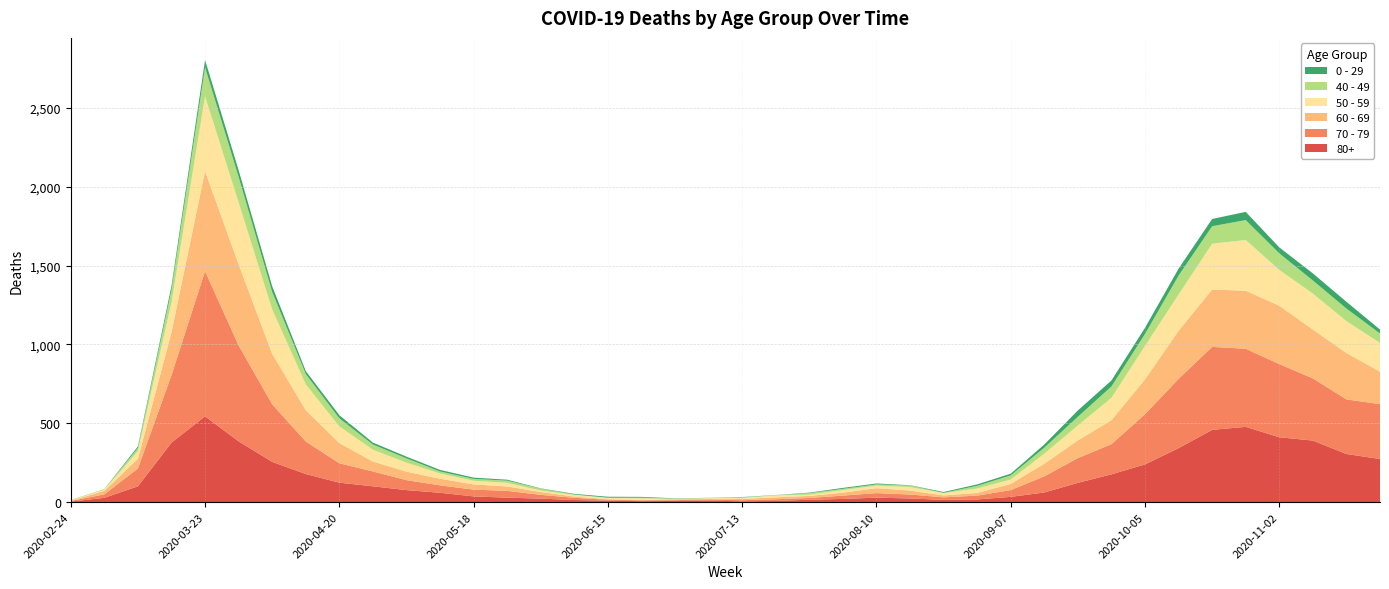

Reading left to right, transcribe all the data shown in this chart.

80+: 2020-02-24=3	2020-03-02=27	2020-03-09=100	2020-03-16=377	2020-03-23=544	2020-03-30=385	2020-04-06=255	2020-04-13=178	2020-04-20=123	2020-04-27=100	2020-05-04=76	2020-05-11=59	2020-05-18=36	2020-05-25=28	2020-06-01=22	2020-06-08=13	2020-06-15=9	2020-06-22=6	2020-06-29=7	2020-07-06=9	2020-07-13=5	2020-07-20=7	2020-07-27=15	2020-08-03=20	2020-08-10=28	2020-08-17=23	2020-08-24=14	2020-08-31=17	2020-09-07=33	2020-09-14=61	2020-09-21=122	2020-09-28=176	2020-10-05=239	2020-10-12=342	2020-10-19=458	2020-10-26=477	2020-11-02=411	2020-11-09=390	2020-11-16=305	2020-11-23=273
70 - 79: 2020-02-24=4	2020-03-02=22	2020-03-09=113	2020-03-16=427	2020-03-23=920	2020-03-30=608	2020-04-06=365	2020-04-13=206	2020-04-20=123	2020-04-27=94	2020-05-04=63	2020-05-11=47	2020-05-18=43	2020-05-25=43	2020-06-01=24	2020-06-08=14	2020-06-15=6	2020-06-22=5	2020-06-29=5	2020-07-06=8	2020-07-13=7	2020-07-20=11	2020-07-27=11	2020-08-03=21	2020-08-10=29	2020-08-17=25	2020-08-24=16	2020-08-31=24	2020-09-07=43	2020-09-14=102	2020-09-21=157	2020-09-28=191	2020-10-05=318	2020-10-12=439	2020-10-19=526	2020-10-26=495	2020-11-02=464	2020-11-09=394	2020-11-16=346	2020-11-23=348
60 - 69: 2020-02-24=2	2020-03-02=22	2020-03-09=61	2020-03-16=272	2020-03-23=634	2020-03-30=514	2020-04-06=320	2020-04-13=199	2020-04-20=128	2020-04-27=63	2020-05-04=54	2020-05-11=42	2020-05-18=33	2020-05-25=28	2020-06-01=18	2020-06-08=8	2020-06-15=3	2020-06-22=3	2020-06-29=6	2020-07-06=3	2020-07-13=8	2020-07-20=12	2020-07-27=13	2020-08-03=19	2020-08-10=31	2020-08-17=25	2020-08-24=12	2020-08-31=17	2020-09-07=39	2020-09-14=80	2020-09-21=112	2020-09-28=152	2020-10-05=221	2020-10-12=305	2020-10-19=364	2020-10-26=368	2020-11-02=370	2020-11-09=310	2020-11-16=294	2020-11-23=206
50 - 59: 2020-02-24=3	2020-03-02=7	2020-03-09=48	2020-03-16=190	2020-03-23=475	2020-03-30=392	2020-04-06=281	2020-04-13=163	2020-04-20=106	2020-04-27=75	2020-05-04=57	2020-05-11=33	2020-05-18=23	2020-05-25=23	2020-06-01=9	2020-06-08=10	2020-06-15=8	2020-06-22=9	2020-06-29=3	2020-07-06=5	2020-07-13=6	2020-07-20=12	2020-07-27=8	2020-08-03=16	2020-08-10=16	2020-08-17=22	2020-08-24=15	2020-08-31=28	2020-09-07=28	2020-09-14=64	2020-09-21=95	2020-09-28=142	2020-10-05=212	2020-10-12=230	2020-10-19=290	2020-10-26=322	2020-11-02=227	2020-11-09=228	2020-11-16=202	2020-11-23=182
40 - 49: 2020-02-24=0	2020-03-02=5	2020-03-09=21	2020-03-16=79	2020-03-23=183	2020-03-30=163	2020-04-06=111	2020-04-13=66	2020-04-20=51	2020-04-27=33	2020-05-04=27	2020-05-11=13	2020-05-18=12	2020-05-25=14	2020-06-01=12	2020-06-08=3	2020-06-15=2	2020-06-22=5	2020-06-29=1	2020-07-06=1	2020-07-13=4	2020-07-20=2	2020-07-27=10	2020-08-03=8	2020-08-10=8	2020-08-17=10	2020-08-24=2	2020-08-31=17	2020-09-07=26	2020-09-14=38	2020-09-21=55	2020-09-28=72	2020-10-05=76	2020-10-12=120	2020-10-19=111	2020-10-26=126	2020-11-02=105	2020-11-09=83	2020-11-16=80	2020-11-23=60
0 - 29: 2020-02-24=1	2020-03-02=0	2020-03-09=10	2020-03-16=25	2020-03-23=47	2020-03-30=42	2020-04-06=36	2020-04-13=19	2020-04-20=20	2020-04-27=12	2020-05-04=11	2020-05-11=10	2020-05-18=8	2020-05-25=6	2020-06-01=2	2020-06-08=4	2020-06-15=6	2020-06-22=5	2020-06-29=2	2020-07-06=1	2020-07-13=2	2020-07-20=1	2020-07-27=3	2020-08-03=6	2020-08-10=6	2020-08-17=2	2020-08-24=5	2020-08-31=9	2020-09-07=11	2020-09-14=20	2020-09-21=40	2020-09-28=38	2020-10-05=39	2020-10-12=44	2020-10-19=46	2020-10-26=52	2020-11-02=38	2020-11-09=45	2020-11-16=43	2020-11-23=25